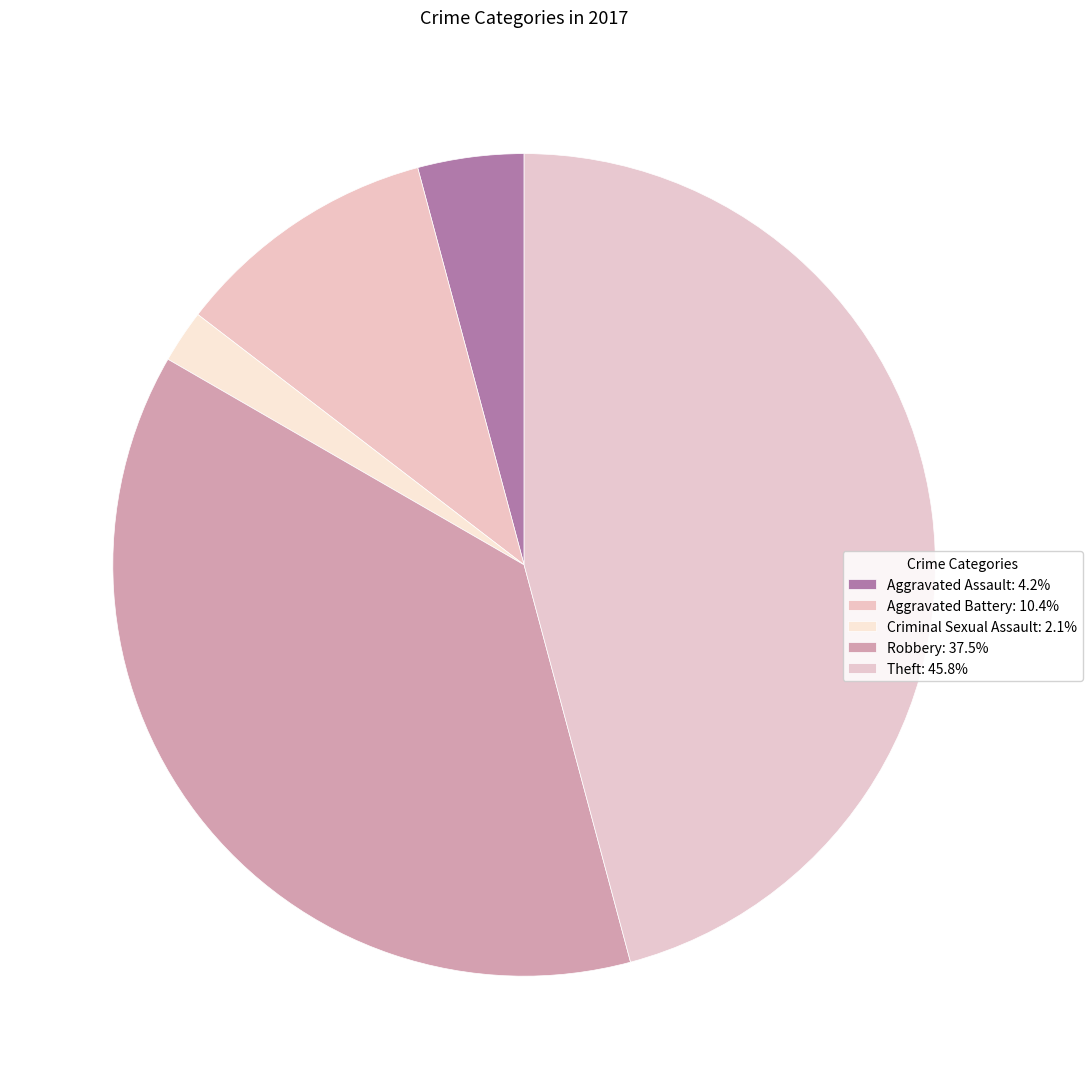

Which slice is the smallest?

Criminal Sexual Assault